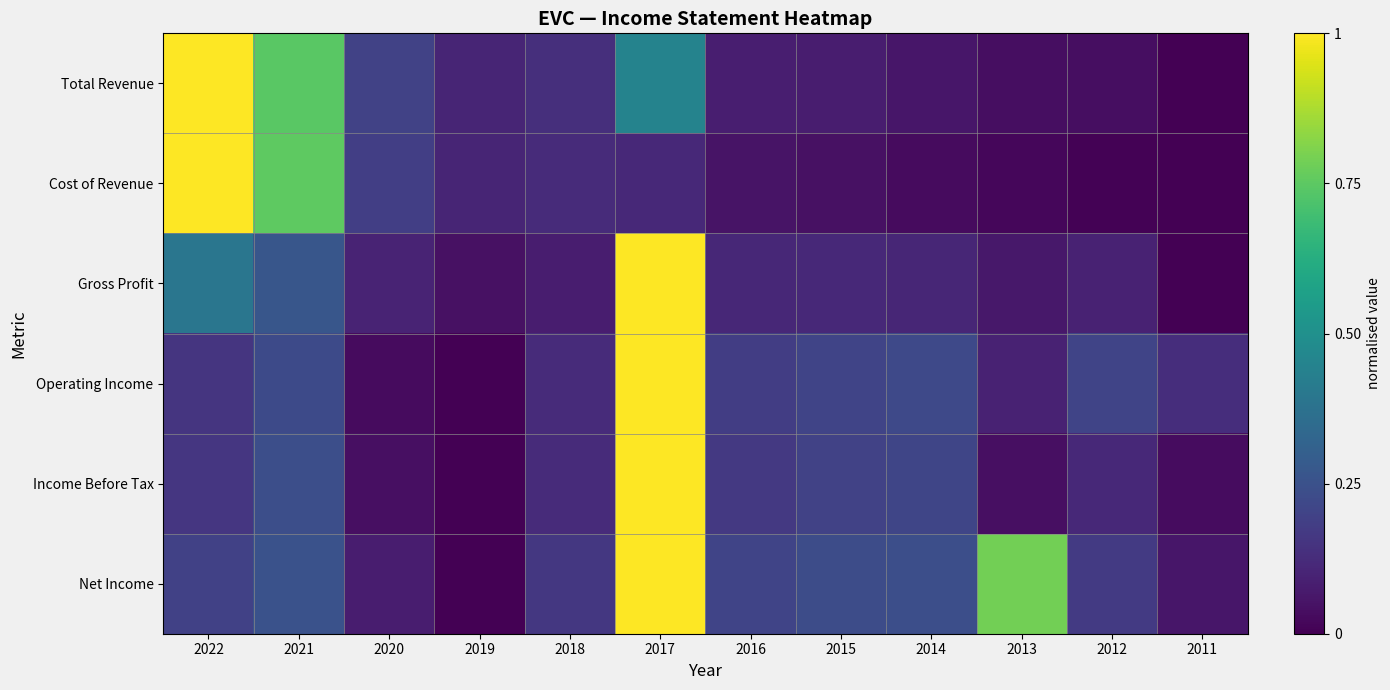

At which category is the sum across all series the highest?

2017